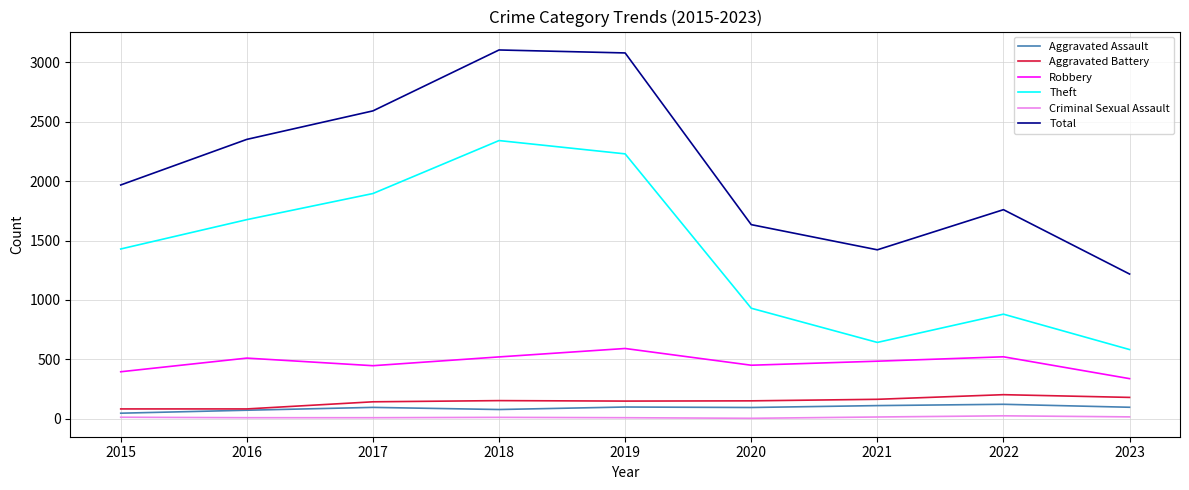

True or false: Robbery has a value of 510 at 2016.

True